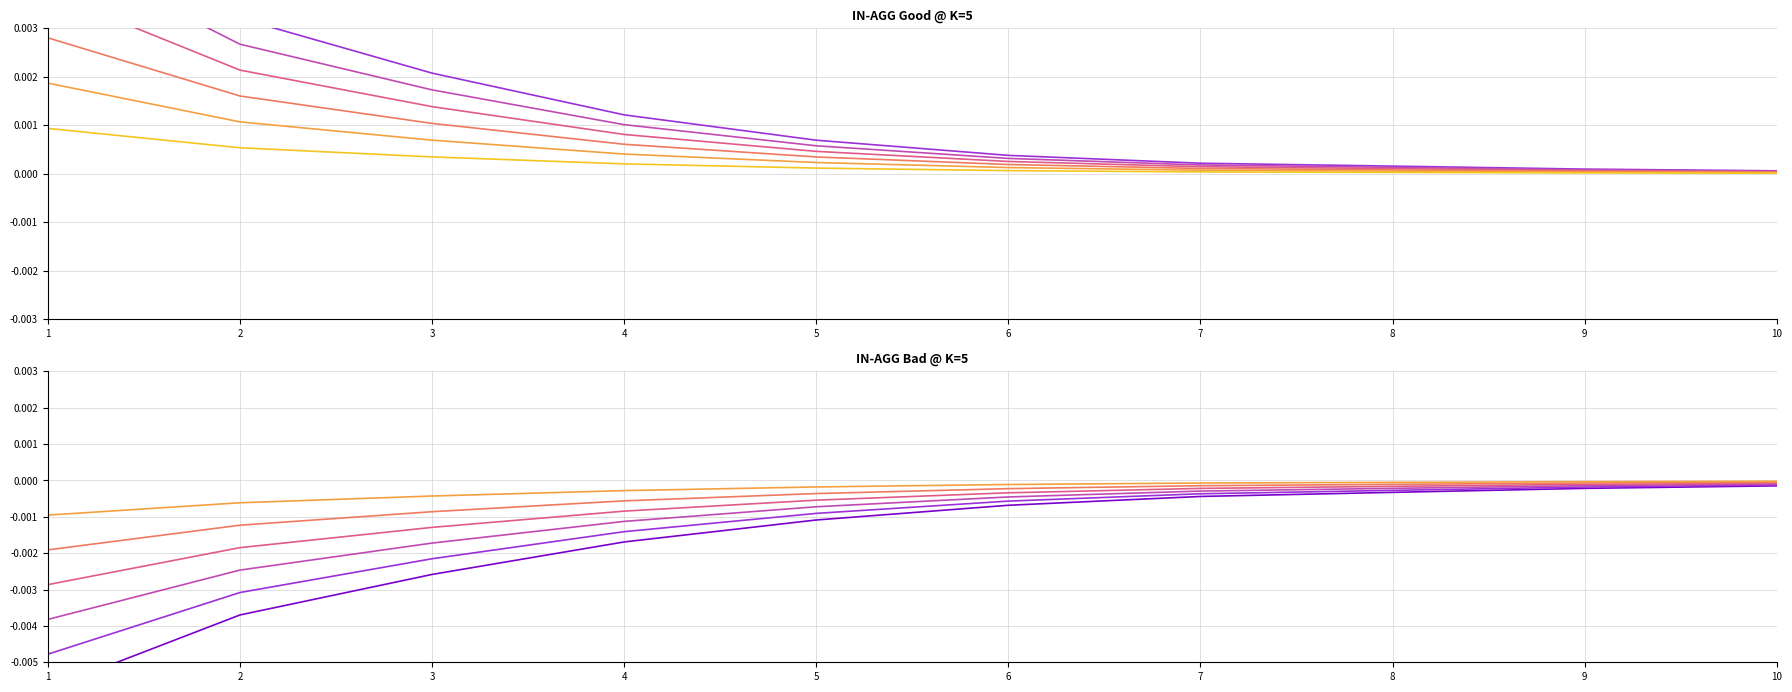

Count the number of categories in the chart.

10